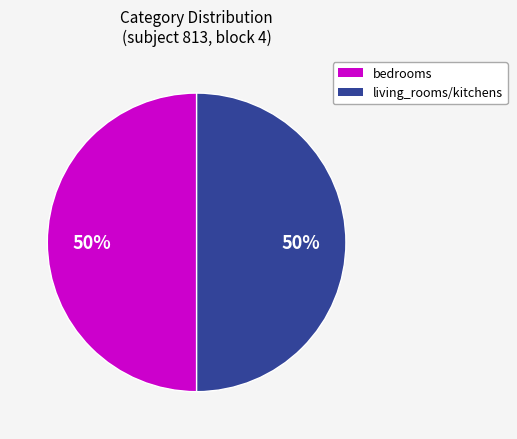

To the nearest percent, what is the average slice percentage?

50%